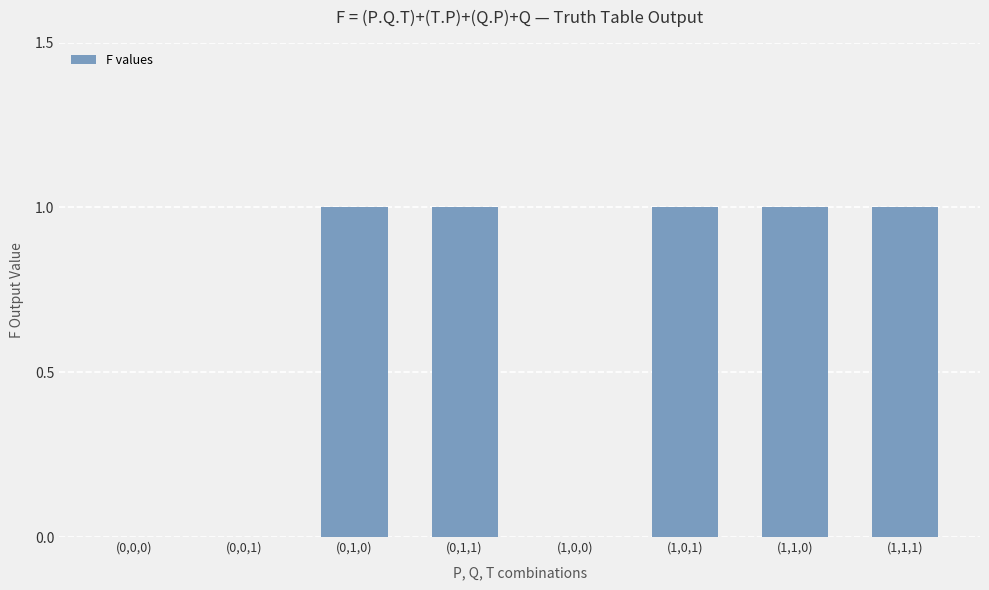

What is the sum of all values?

5